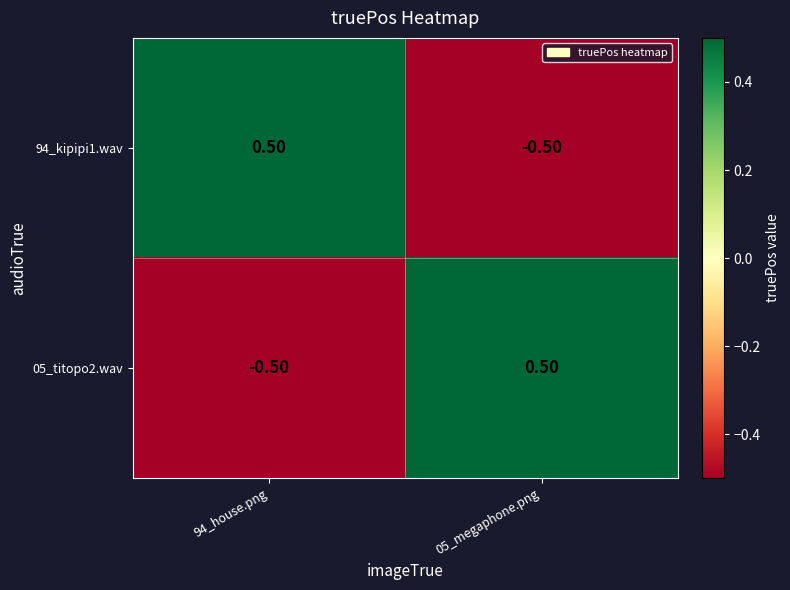

Is the value of 05_titopo2.wav at 94_house.png greater than the value of 94_kipipi1.wav at 94_house.png?

No